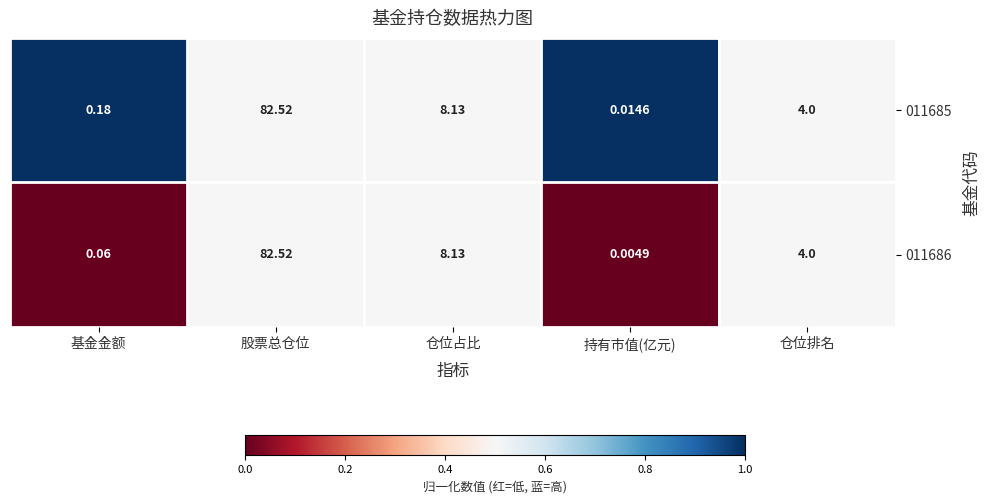

Is the value of 011686 at 持有市值(亿元) greater than the value of 011685 at 基金金额?

No